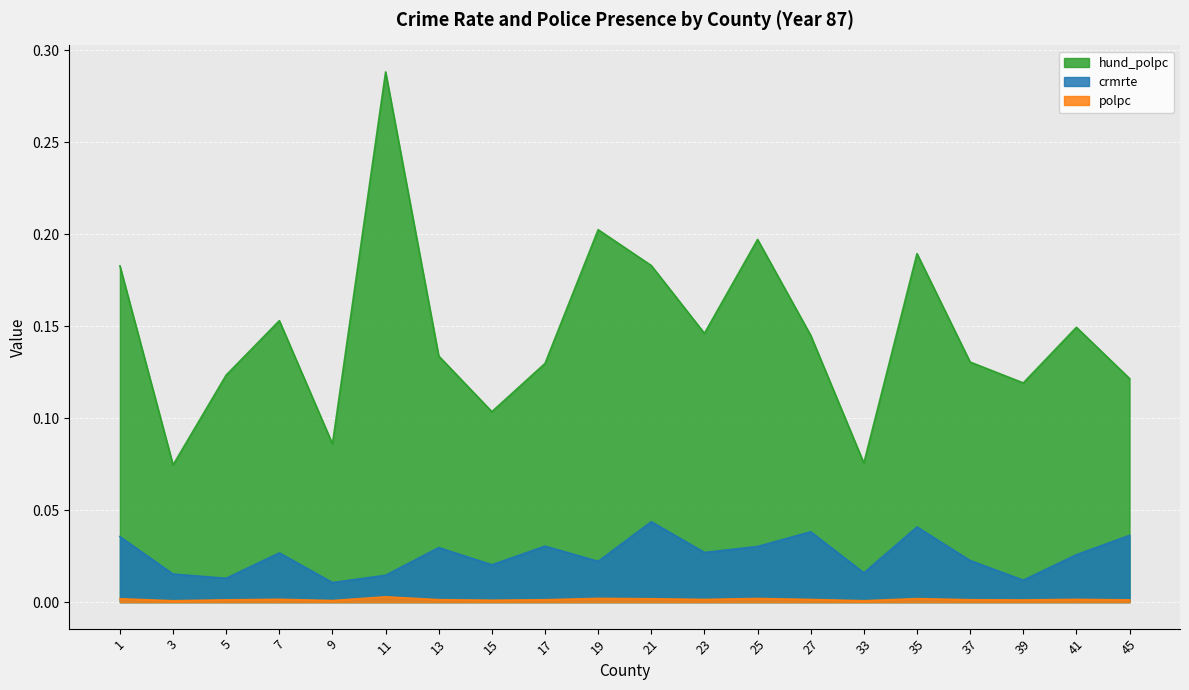

Reading left to right, what are all the values shown in this chart?

crmrte: 0.0	0.0	0.0	0.0	0.0	0.0	0.0	0.0	0.0	0.0	0.0	0.0	0.0	0.0	0.0	0.0	0.0	0.0	0.0	0.0
hund_polpc: 0.2	0.1	0.1	0.2	0.1	0.3	0.1	0.1	0.1	0.2	0.2	0.1	0.2	0.1	0.1	0.2	0.1	0.1	0.1	0.1
polpc: 0.0	0.0	0.0	0.0	0.0	0.0	0.0	0.0	0.0	0.0	0.0	0.0	0.0	0.0	0.0	0.0	0.0	0.0	0.0	0.0